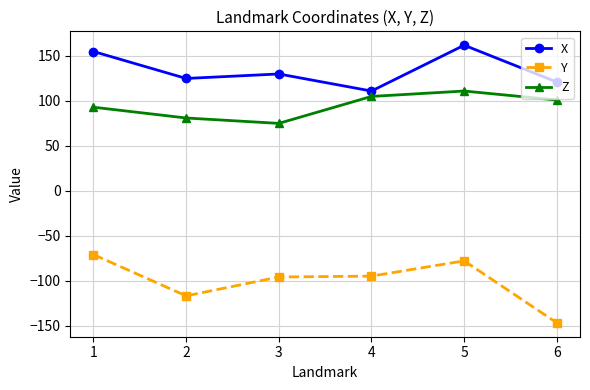

What is the sum of the X values at 1 and 3?

285